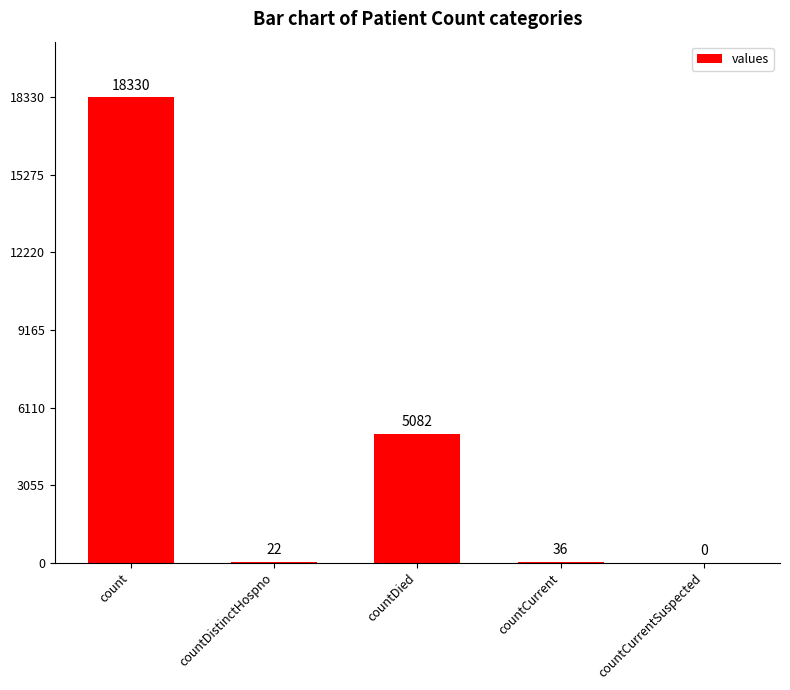

Count the number of data series in this chart.

1